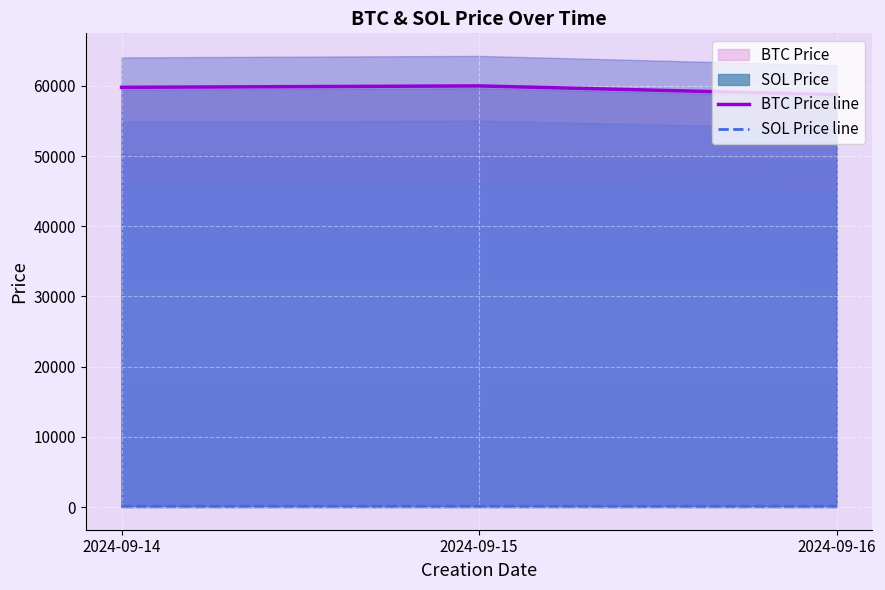

What is the sum of all BTC Price line values?

178507.7